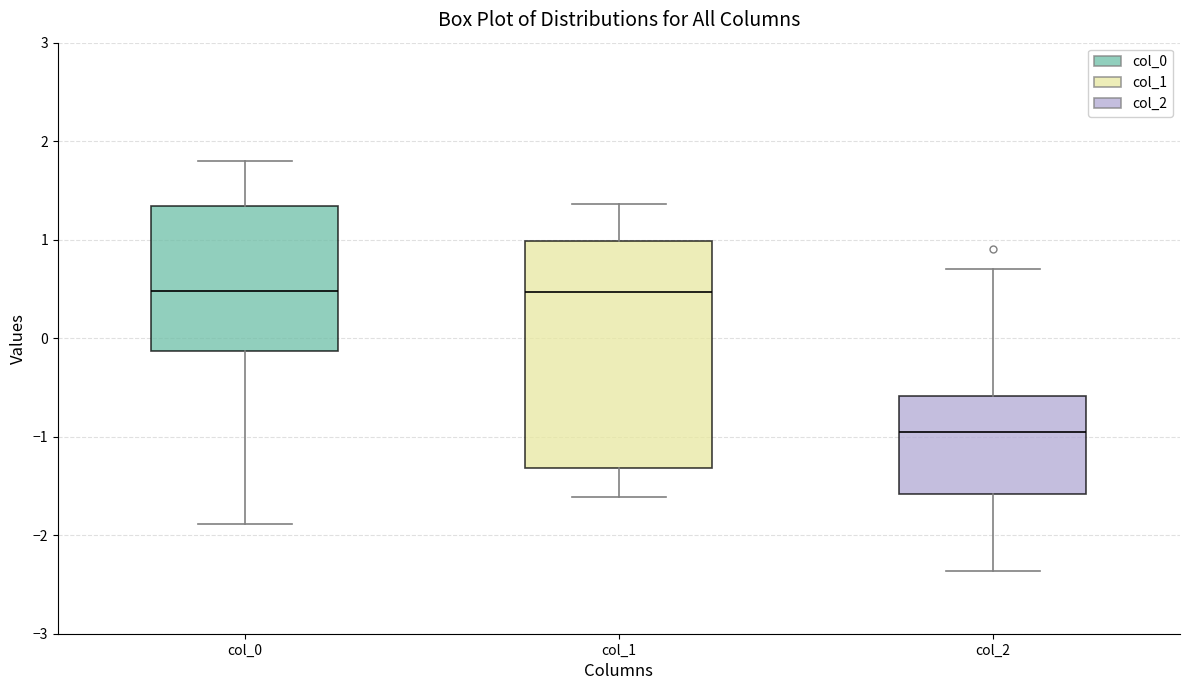

Comparing the boxes themselves (not the whiskers), which one is the tallest?

col_1